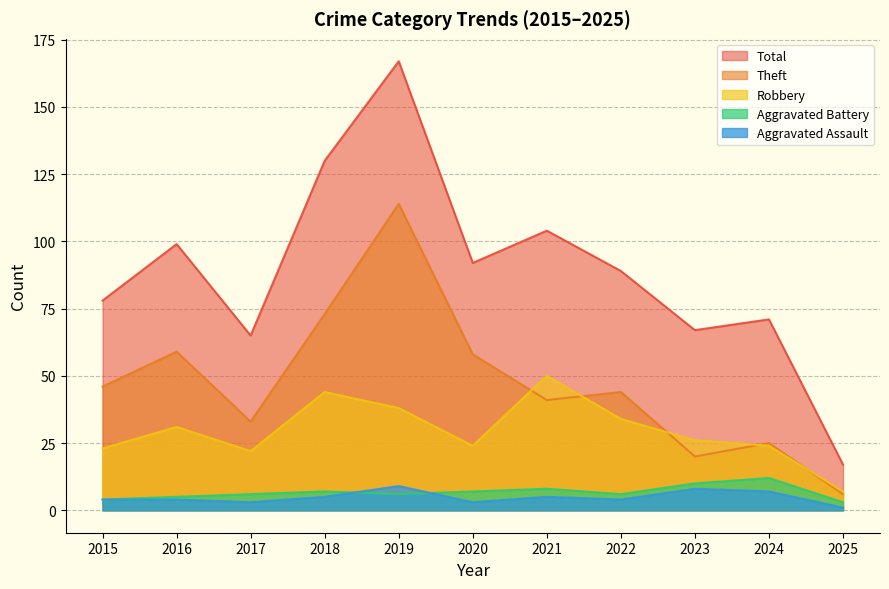

Does the chart have visible grid lines?

Yes